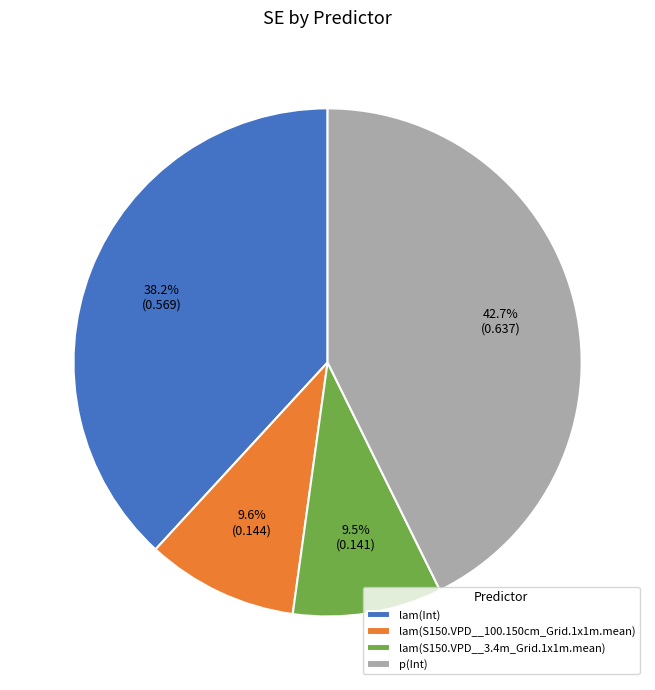

Is lam(S150.VPD__3.4m_Grid.1x1m.mean) the majority of the pie?

No